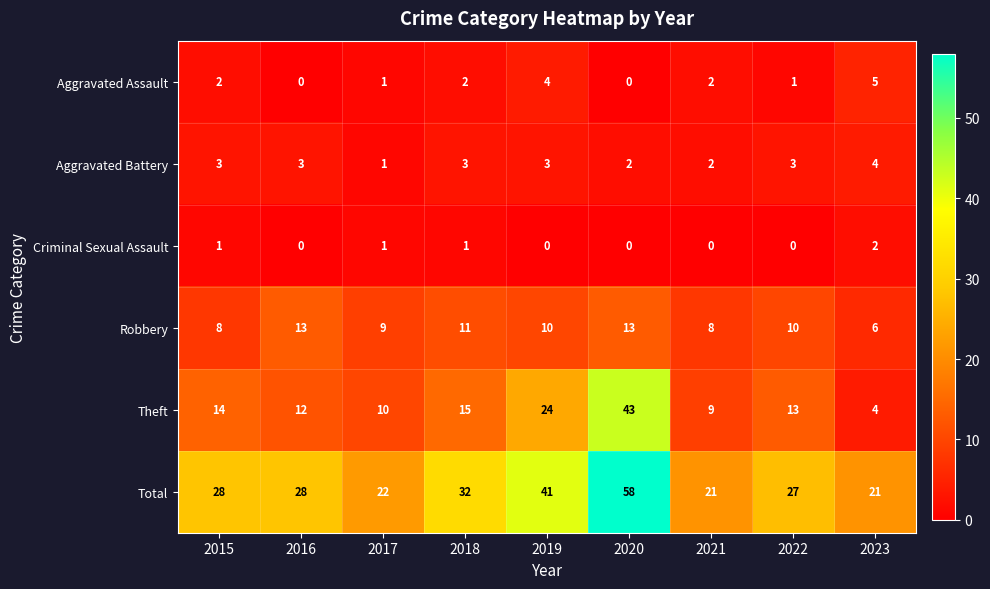

Rank the series by their maximum value, from lowest to highest.

Criminal Sexual Assault, Aggravated Battery, Aggravated Assault, Robbery, Theft, Total